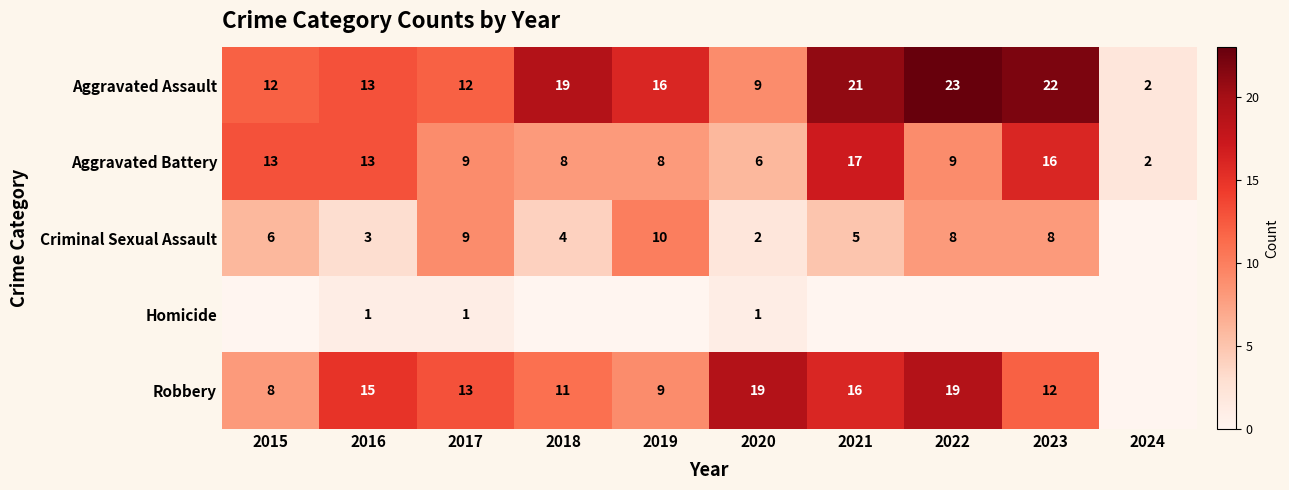

How many distinct data groups are displayed?

5